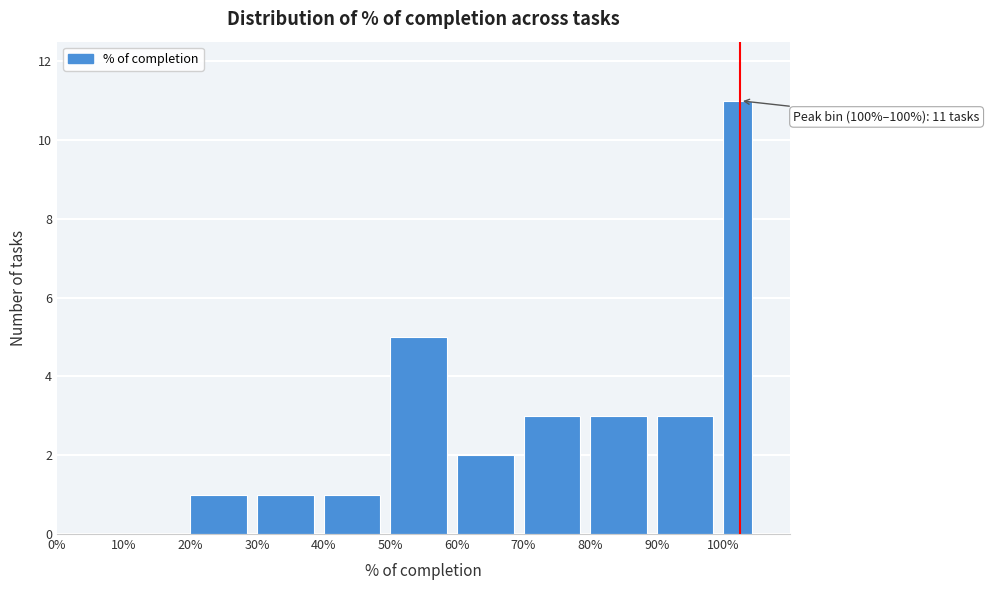

Reading left to right, extract all data points from this chart.

0%=0	10%=0	20%=1	30%=1	40%=1	50%=5	60%=2	70%=3	80%=3	90%=3	100%=11